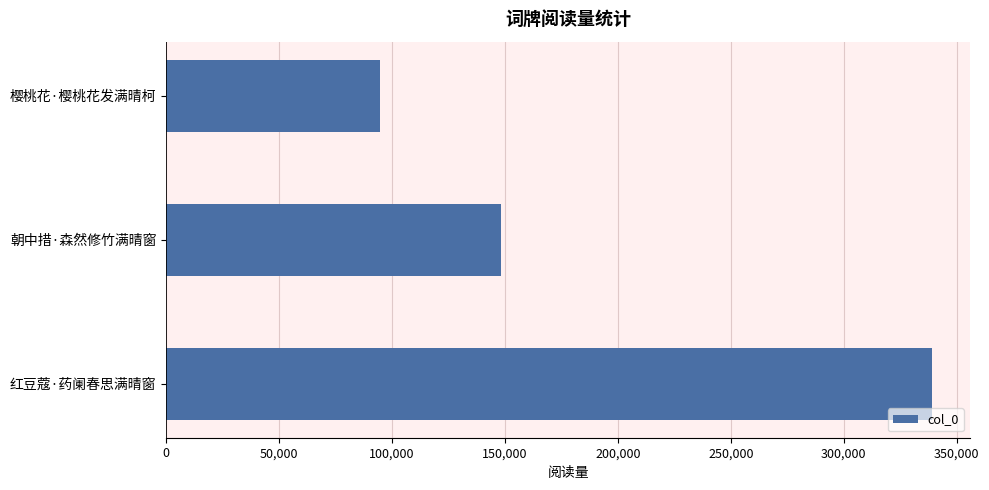

True or false: the data shows 70149 at 朝中措·森然修竹满晴窗.

False